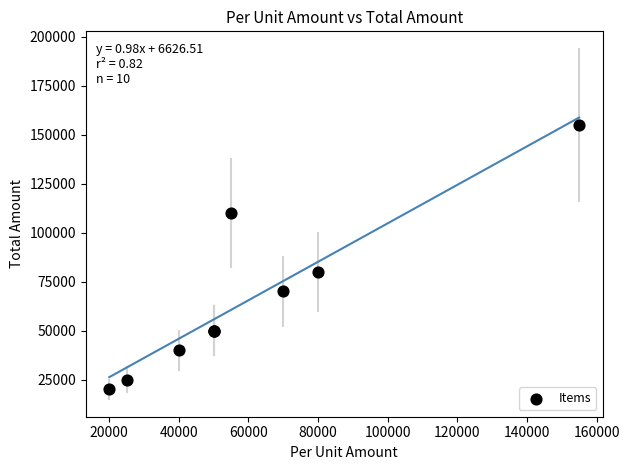

What Y value in the scatter plot is closest to 87500?

80000